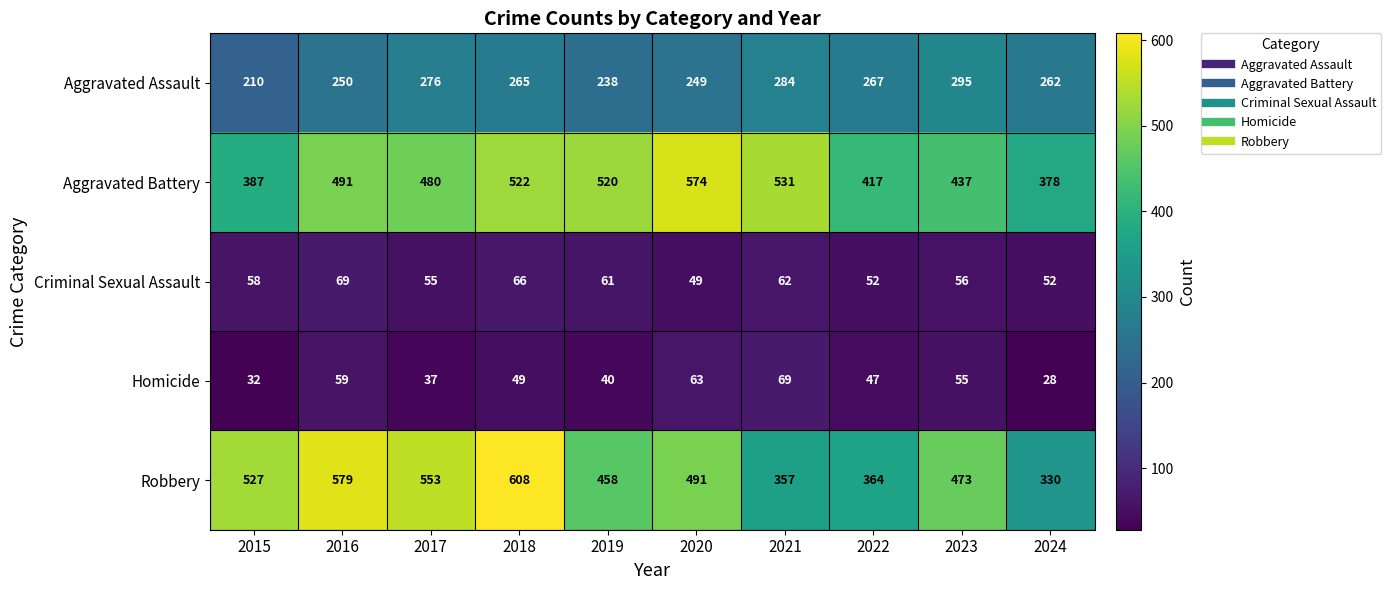

At how many categories does at least one series exceed 155?

10